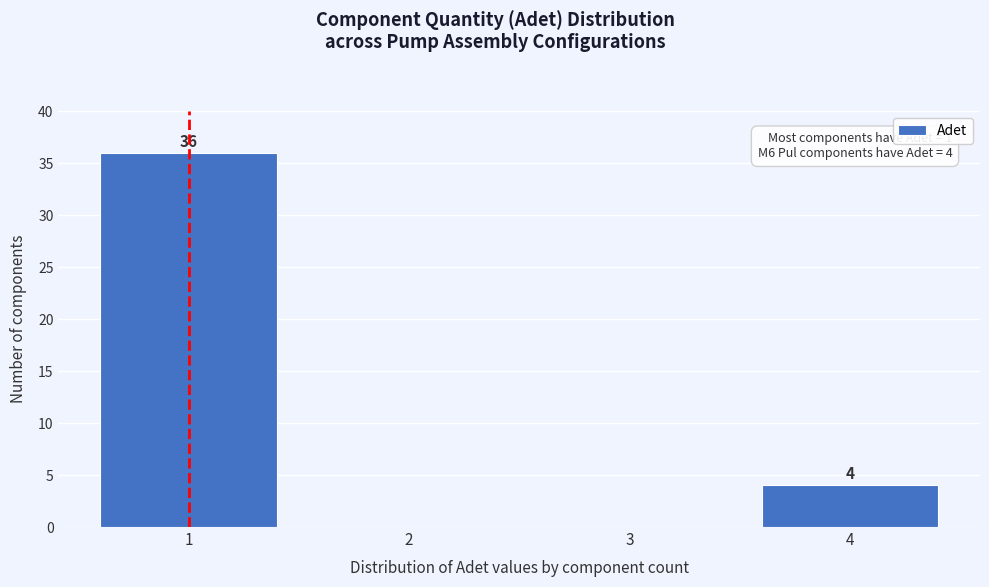

Over which range of the x-axis is the bar tallest?

0.5 to 1.5